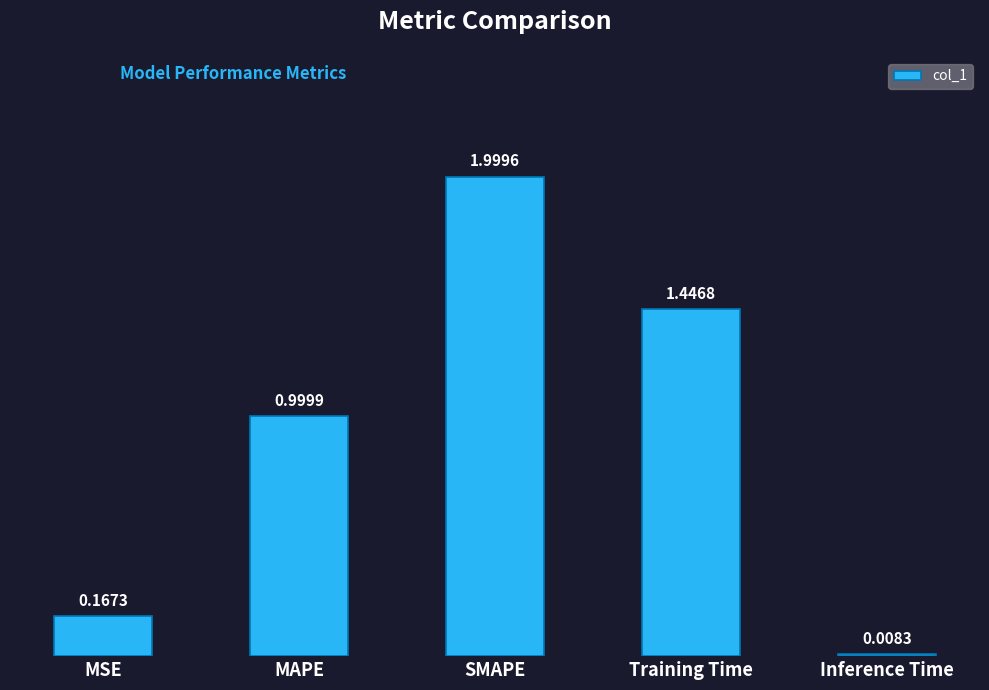

List the labels in order of value, largest first.

SMAPE, Training Time, MAPE, MSE, Inference Time